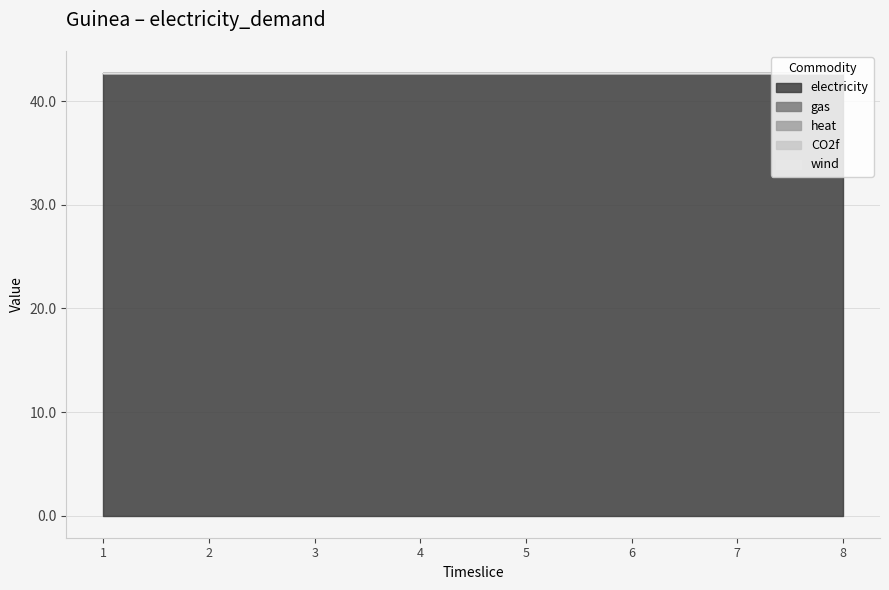

Between 3 and 7, which series saw the biggest shift?

electricity